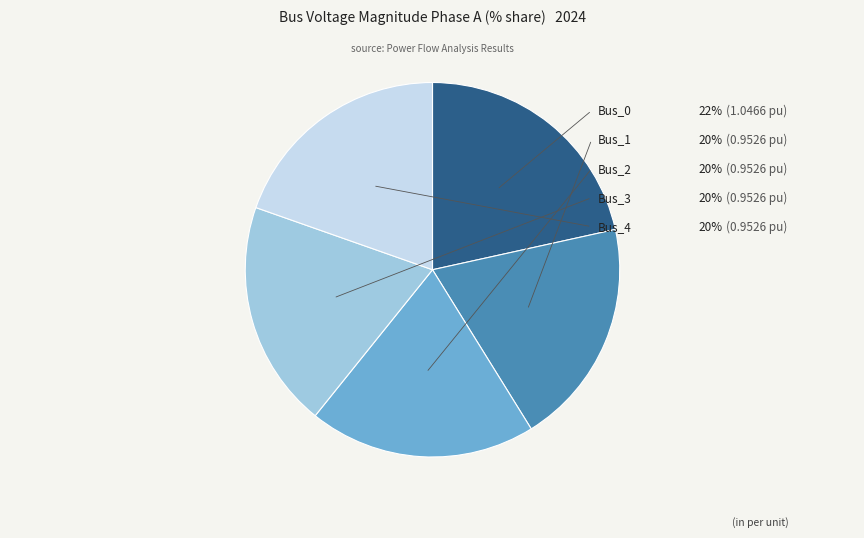

Which slice is the smallest?

Bus_3